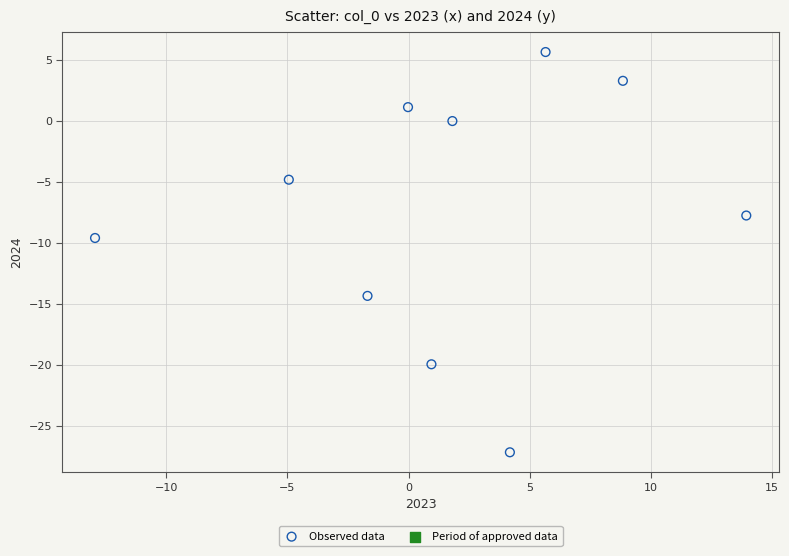

What is the average Y value?

-7.3